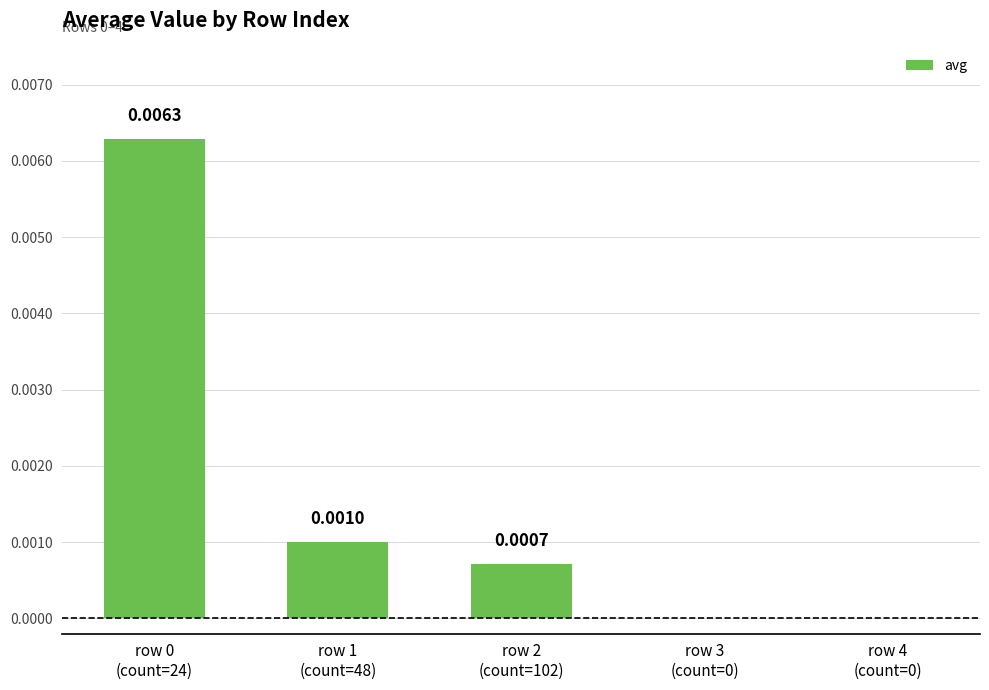

Rank the categories by value from lowest to highest.

row 3
(count=0), row 4
(count=0), row 2
(count=102), row 1
(count=48), row 0
(count=24)